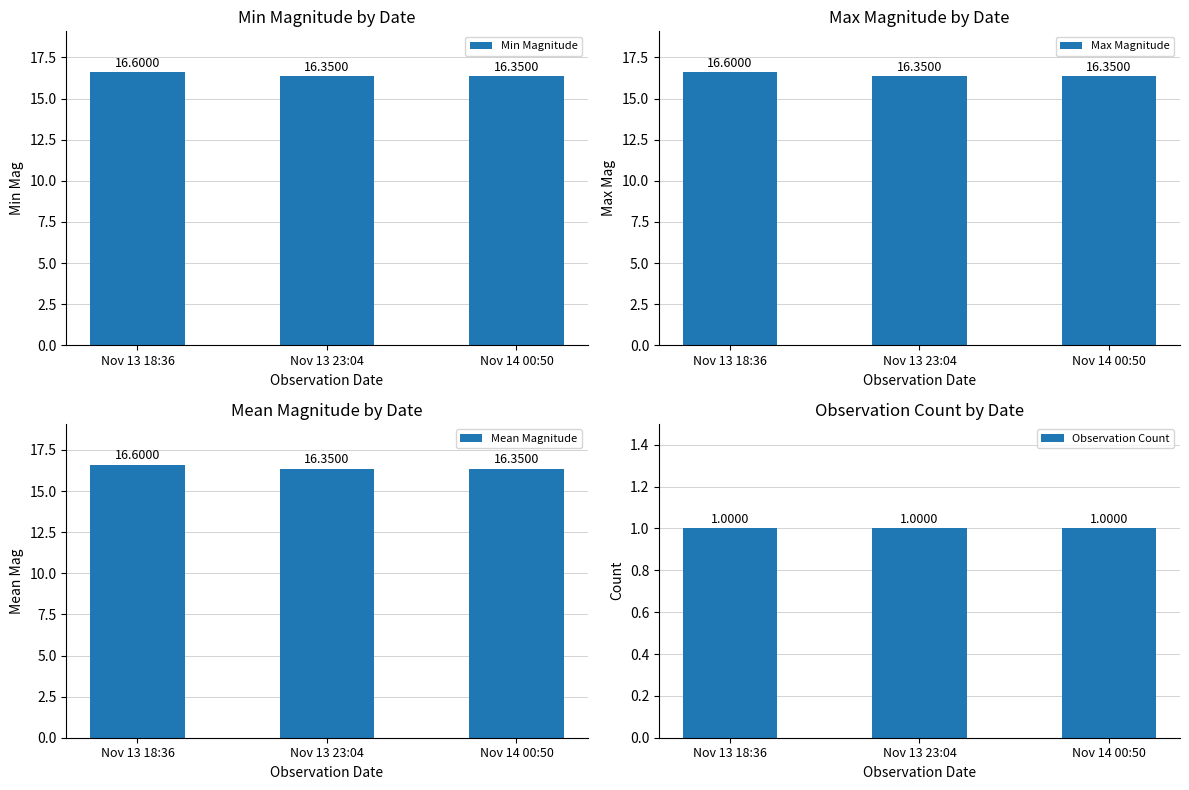

Which series has the widest spread of values?

Min Magnitude